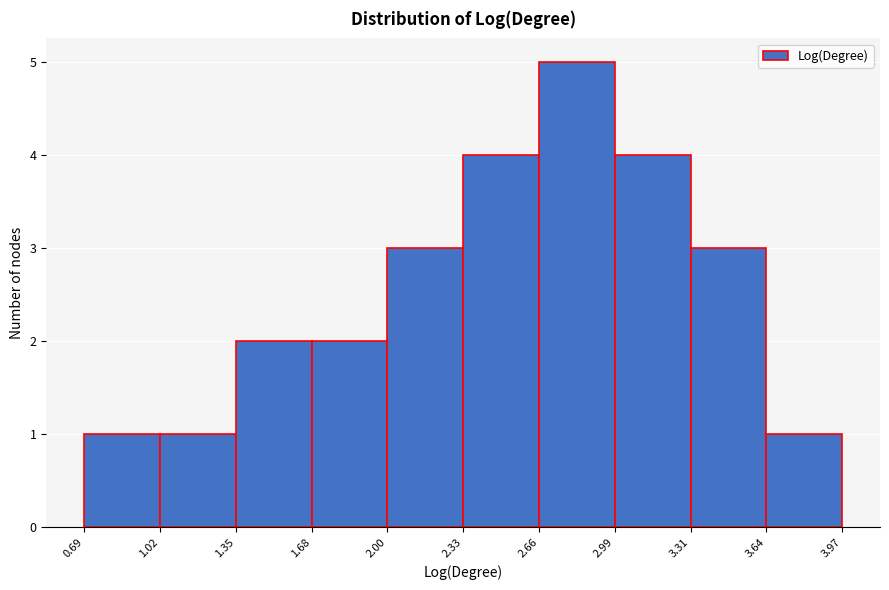

What is the height of the bar covering 3.31 to 3.64 on the x-axis? The values are not printed on the chart, so give them approximately, as read against the axis.

3